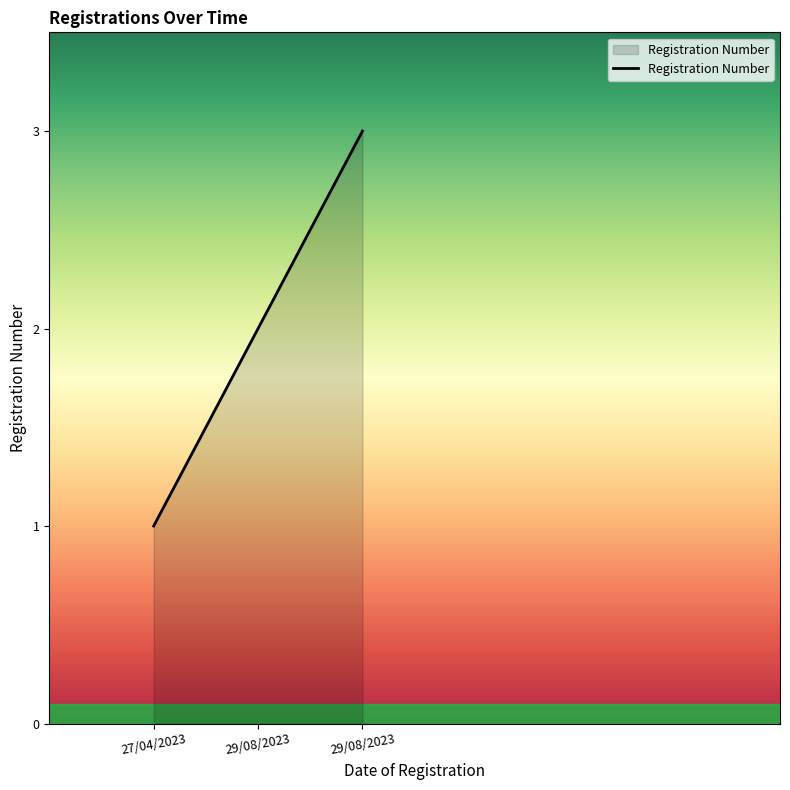

How many lines are shown in the chart?

1